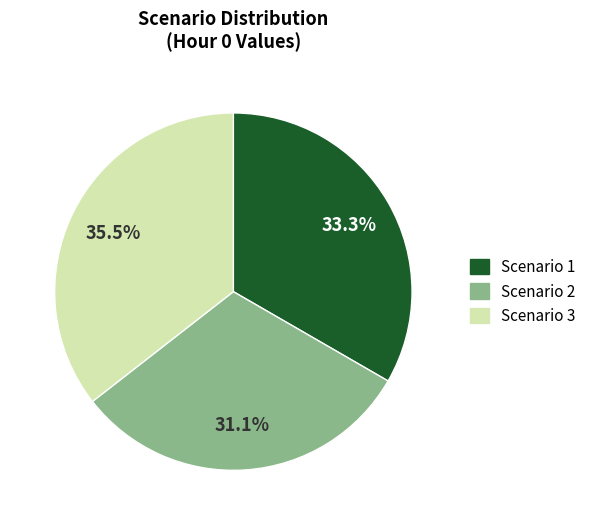

Rank the categories by value from highest to lowest.

Scenario 3, Scenario 1, Scenario 2